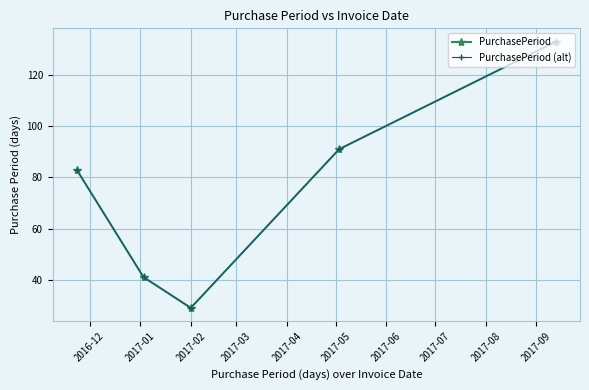

How many interior local valleys does the PurchasePeriod series have?

1